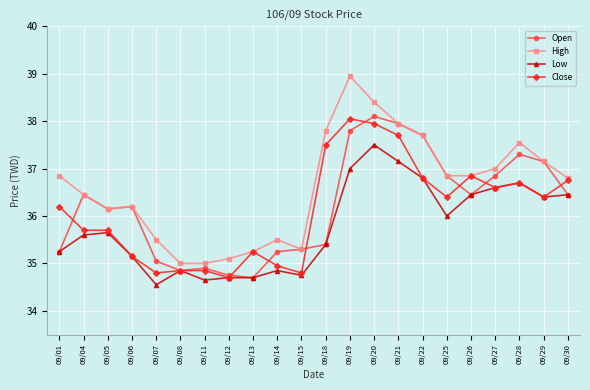

True or false: Low has a value of 18.3 at 09/30.

False